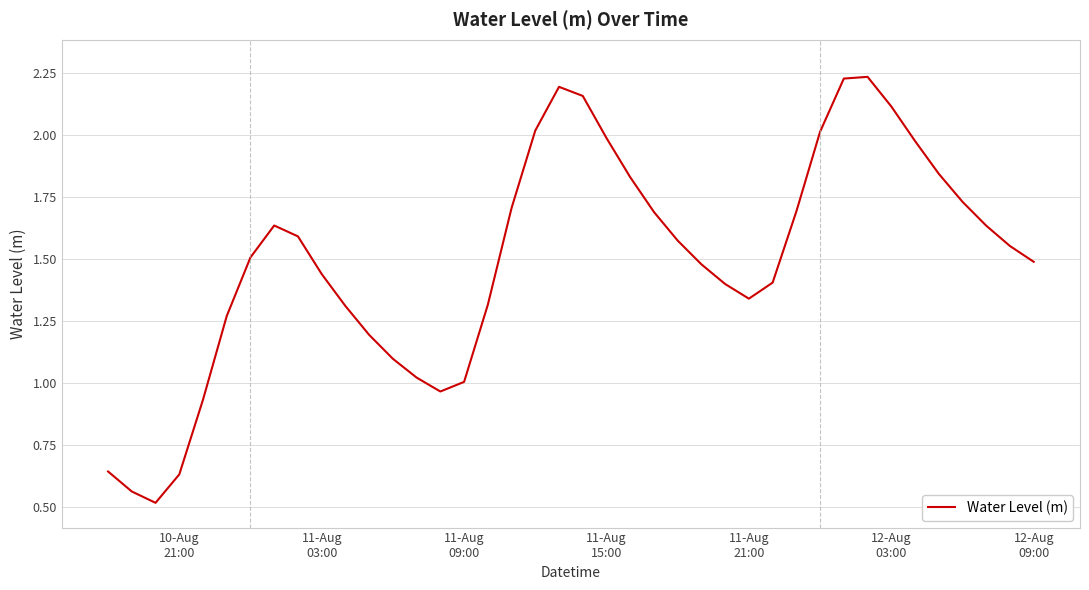

What is the smallest value displayed?

0.5